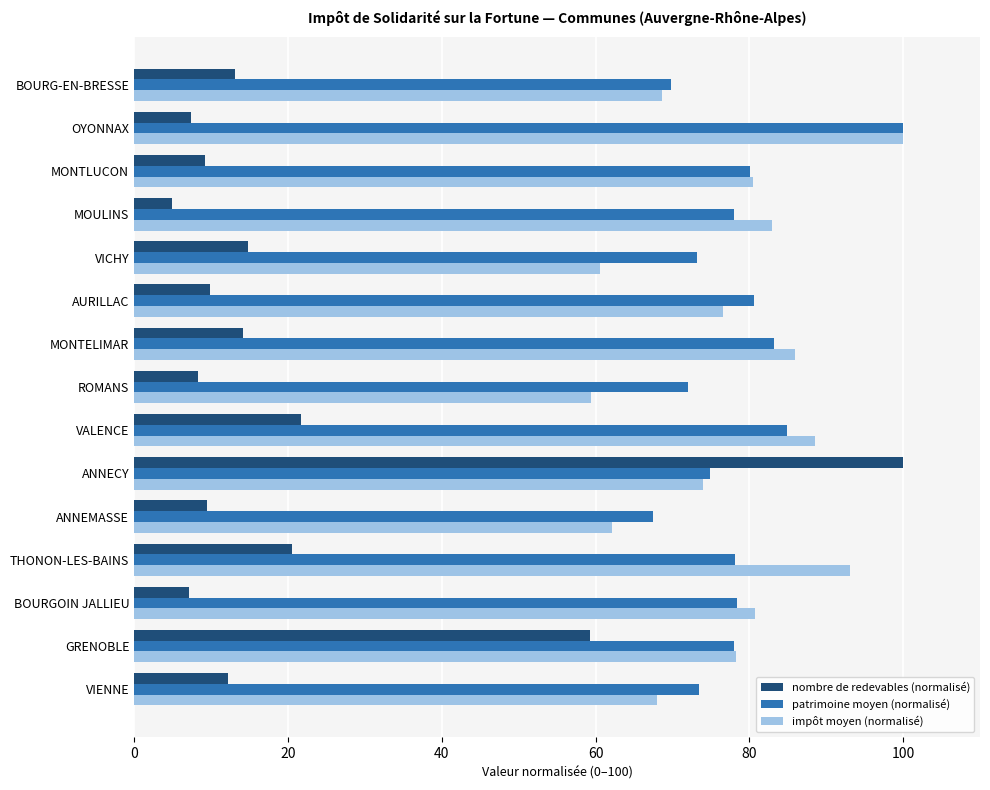

Which label corresponds to the smallest value in the chart?

MOULINS